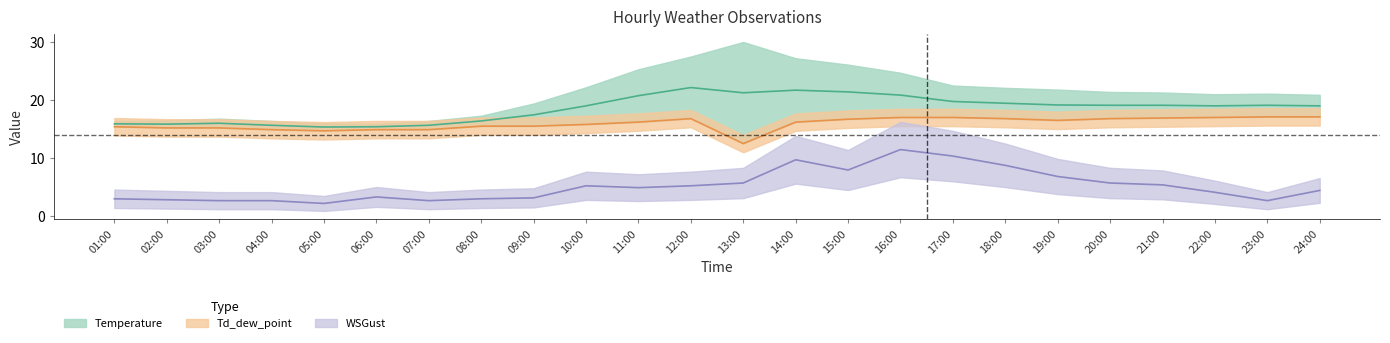

How many data points in WSGust are less than 4?

10